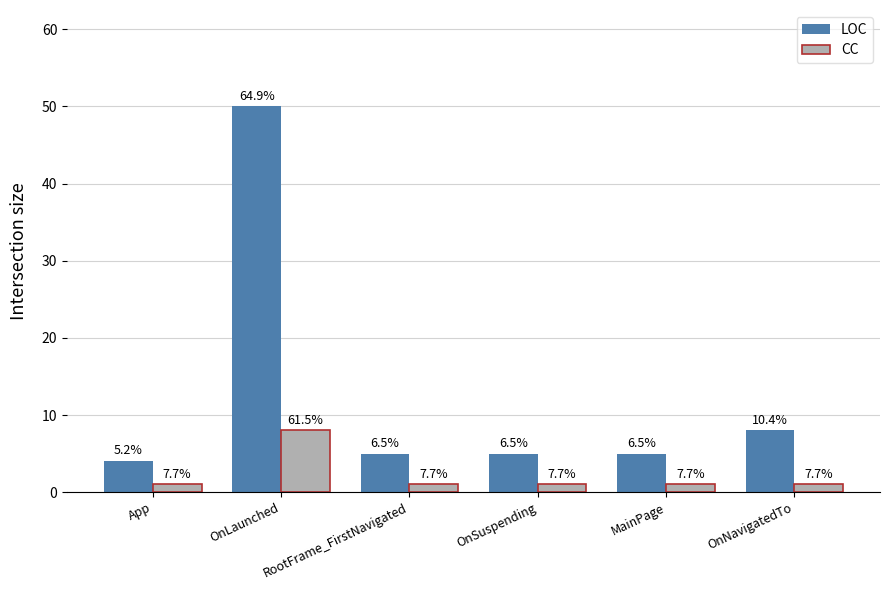

What is the difference between the maximum and minimum values in the CC series?

7